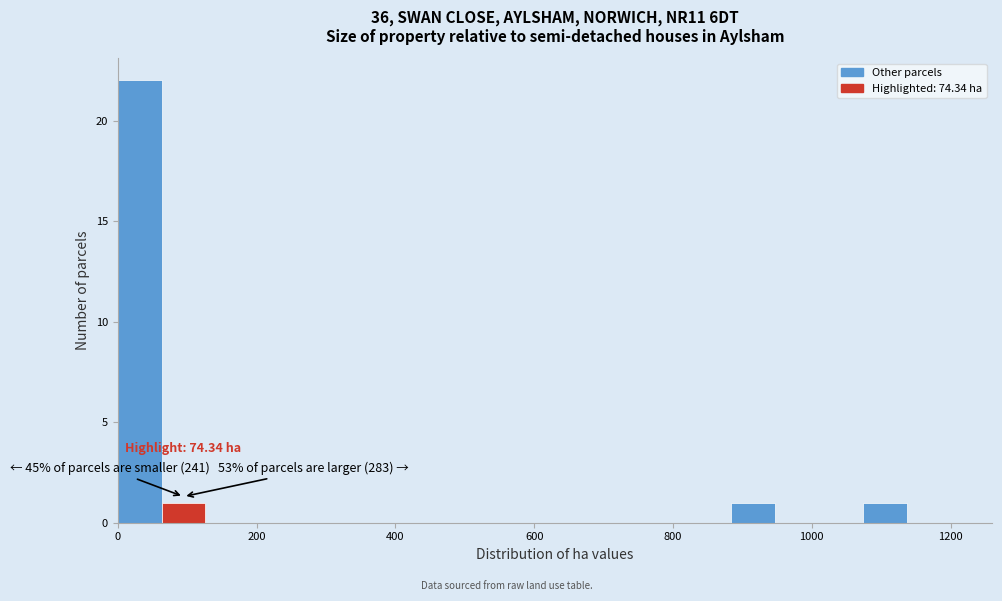

Read against the x-axis, roughly where is the centre of the tallest bar?

40